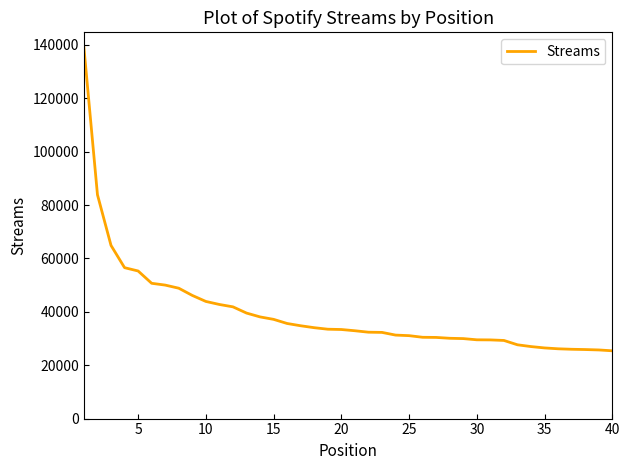

What is the difference between the maximum and minimum values?

113642